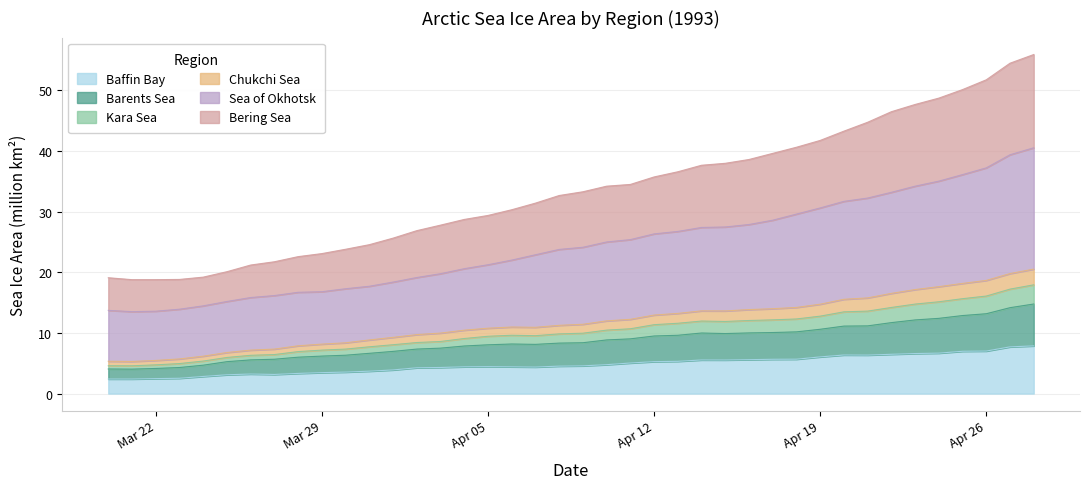

What is the maximum value for Baffin Bay?

7.9